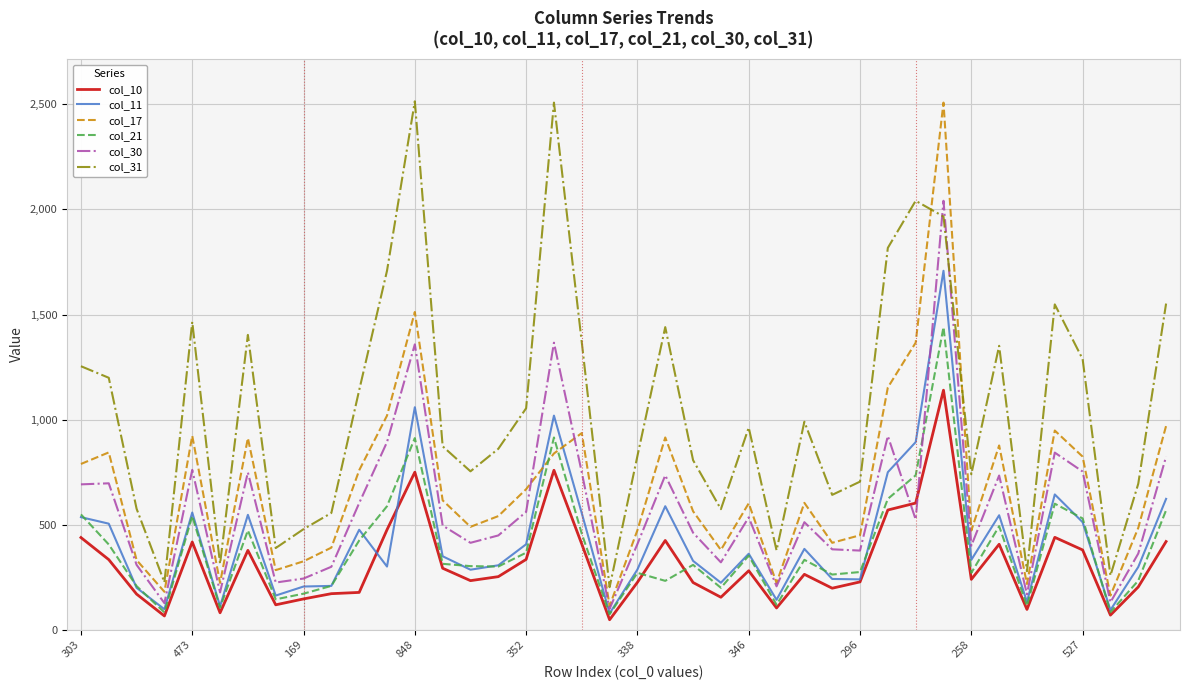

True or false: col_10 and col_17 cross at least once.

False